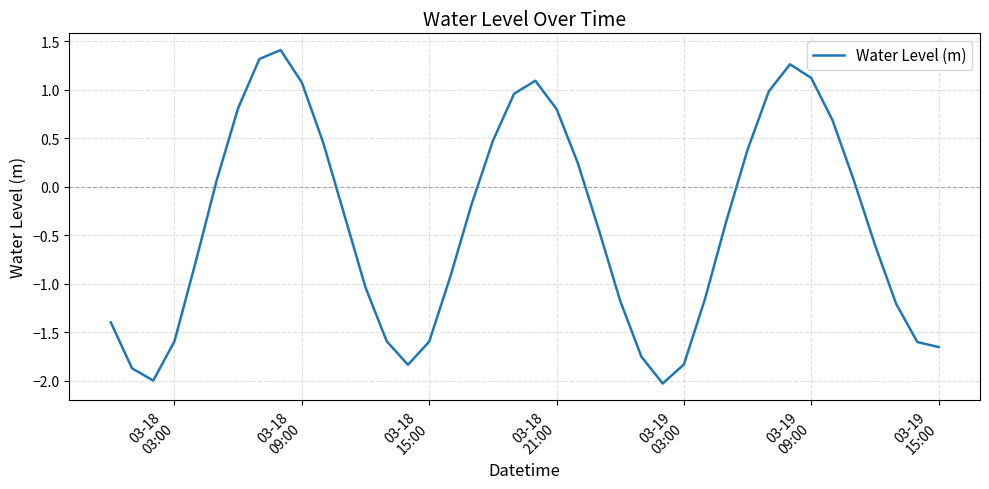

What is the minimum value shown in the chart?

-2.0